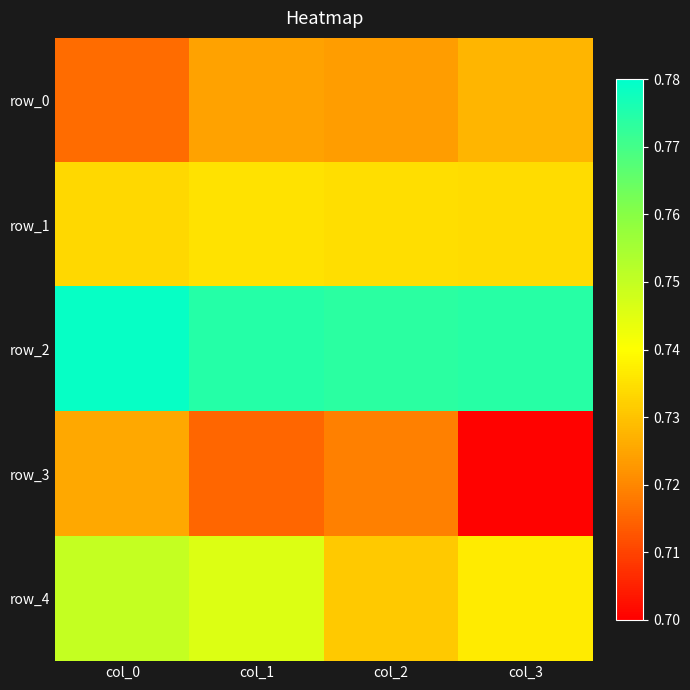

Which series changed the most between col_1 and col_2?

row_4